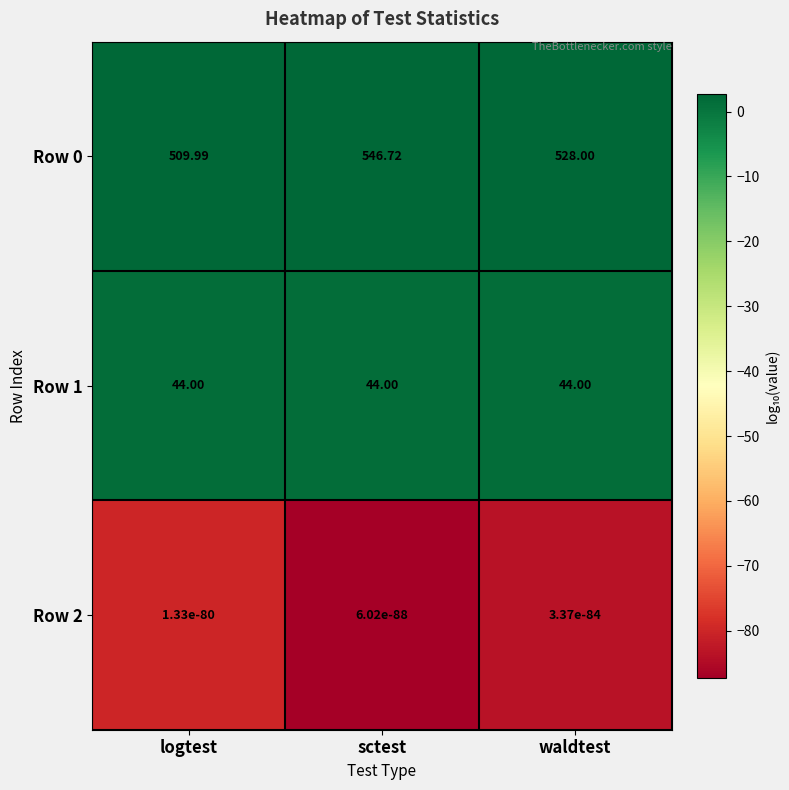

At which category does the chart reach its peak across all series?

sctest